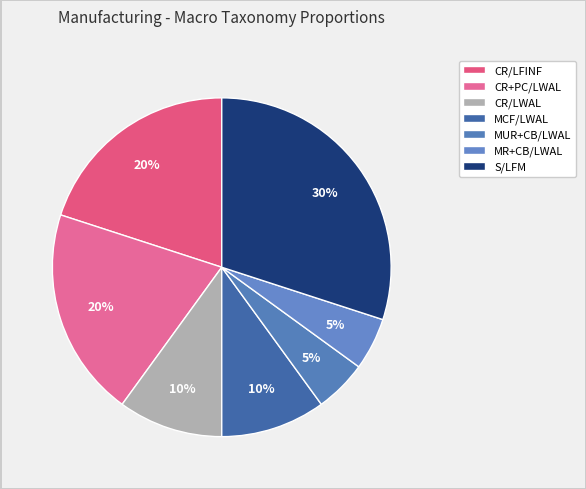

How many segments does this pie chart have?

7